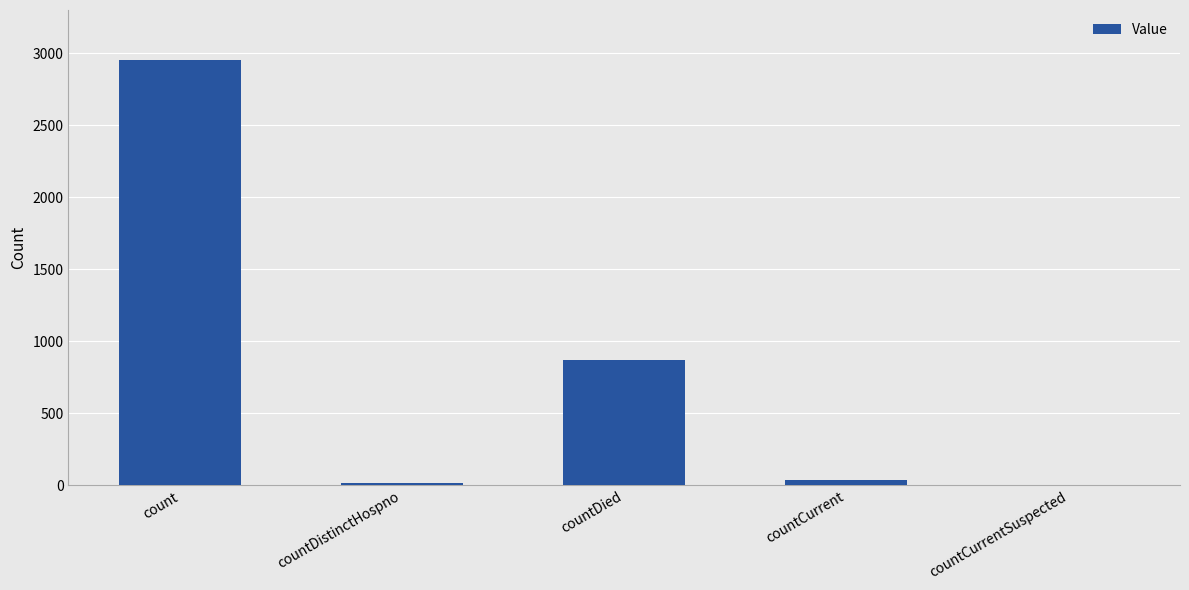

What is the maximum value shown in the chart?

2951